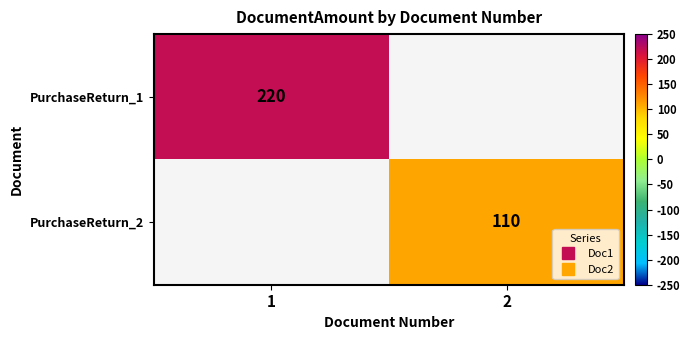

Is the value of PurchaseReturn_2 at 1 greater than the value of PurchaseReturn_1 at 2?

No